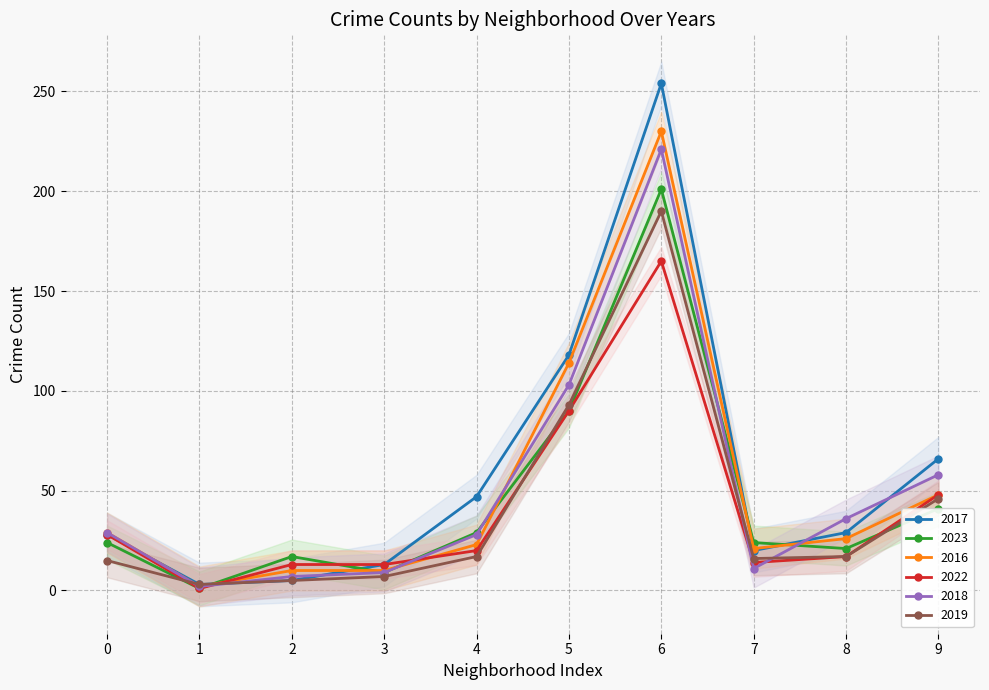

True or false: 2017 and 2022 cross at least once.

True